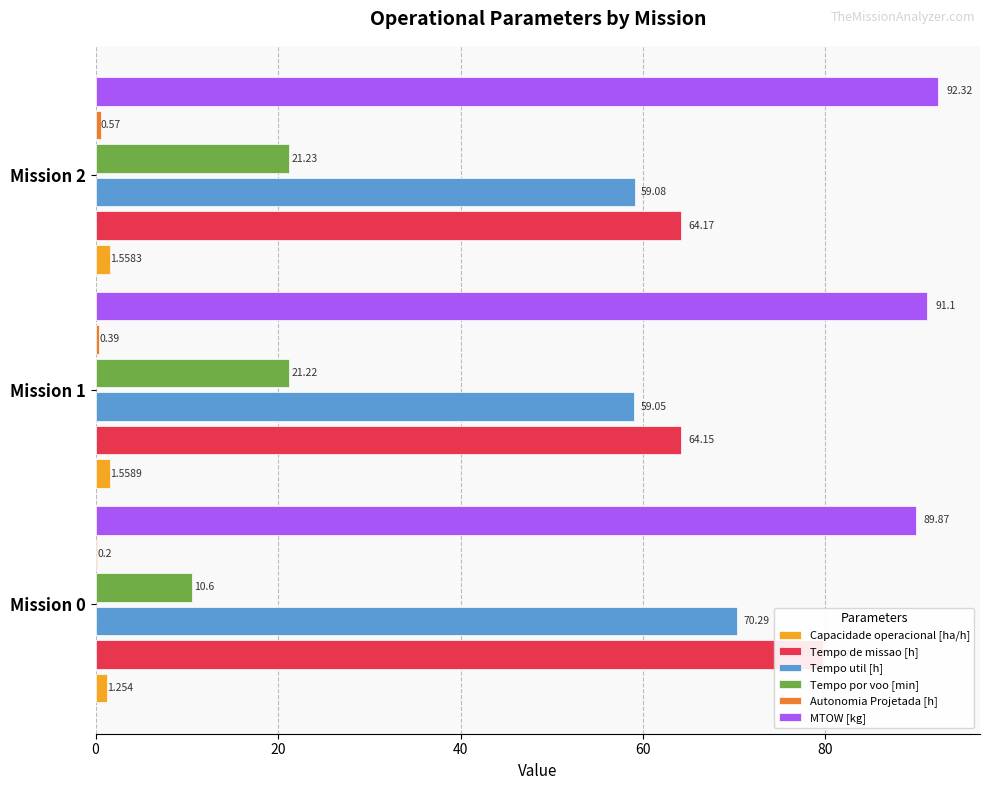

What is the difference between the highest and lowest values at Mission 1?

90.7